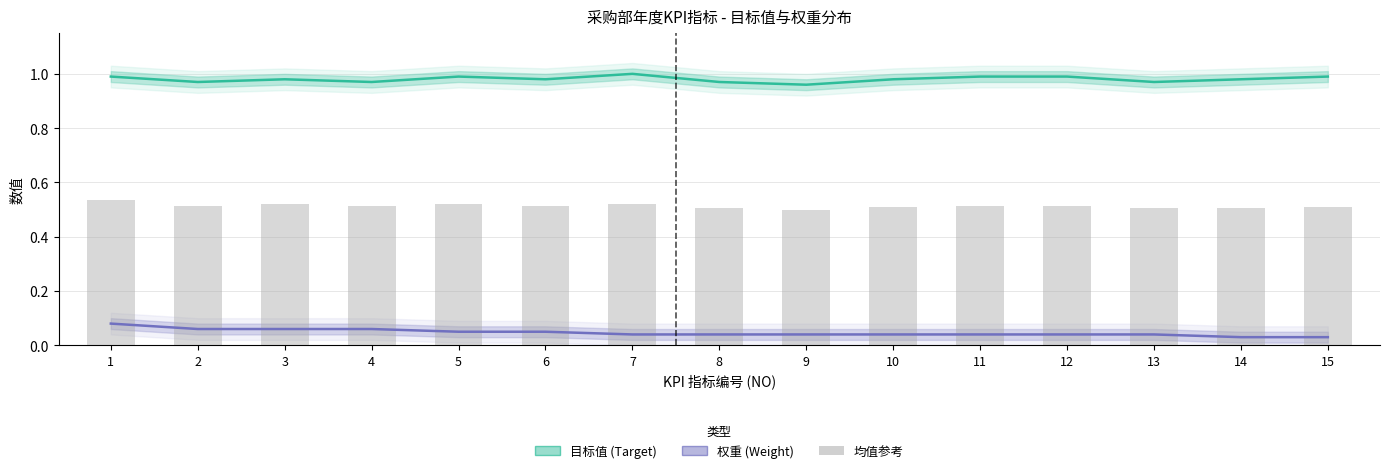

What is the approximate value of 均值参考 at 4?

0.5